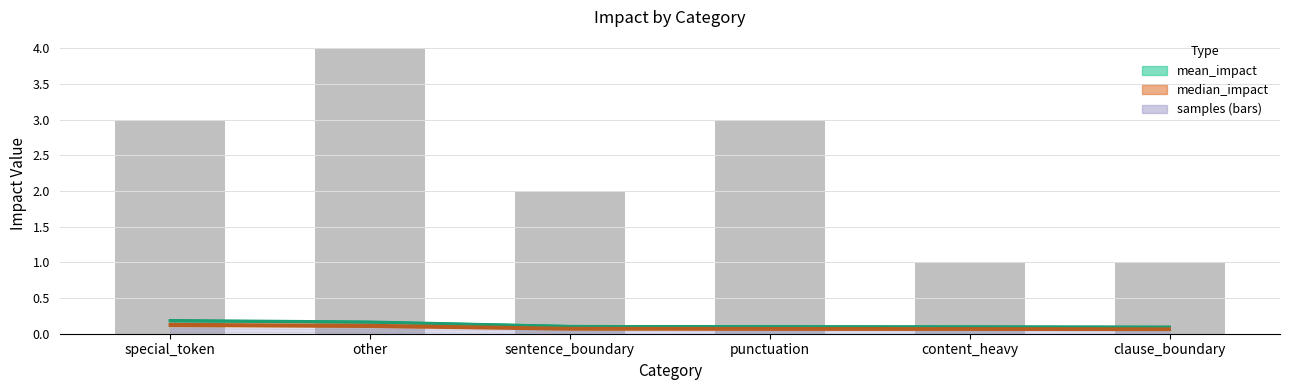

Read the value at sentence_boundary.

2